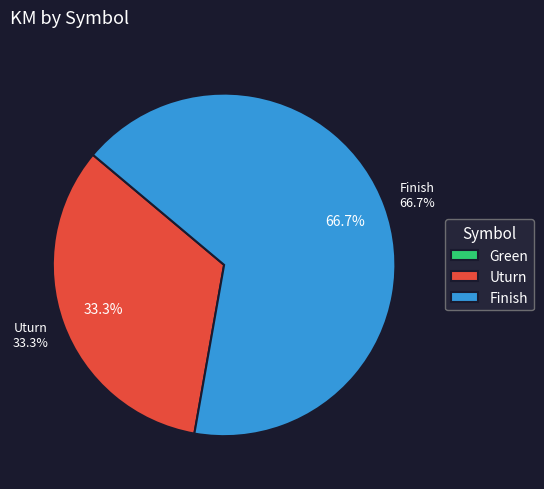

What is the change in value from Green to Finish?

+10